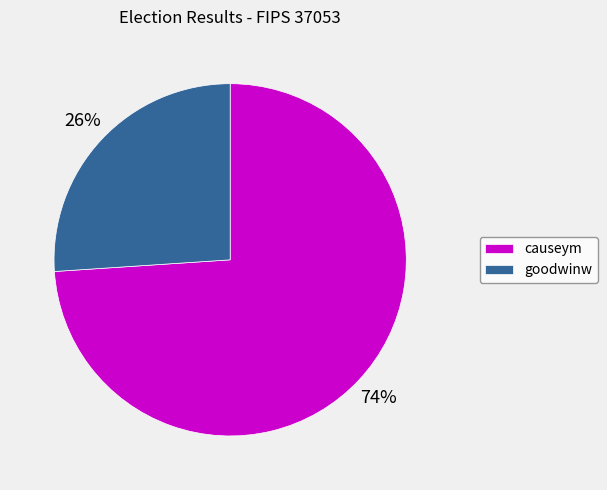

How many slices are in this pie chart?

2